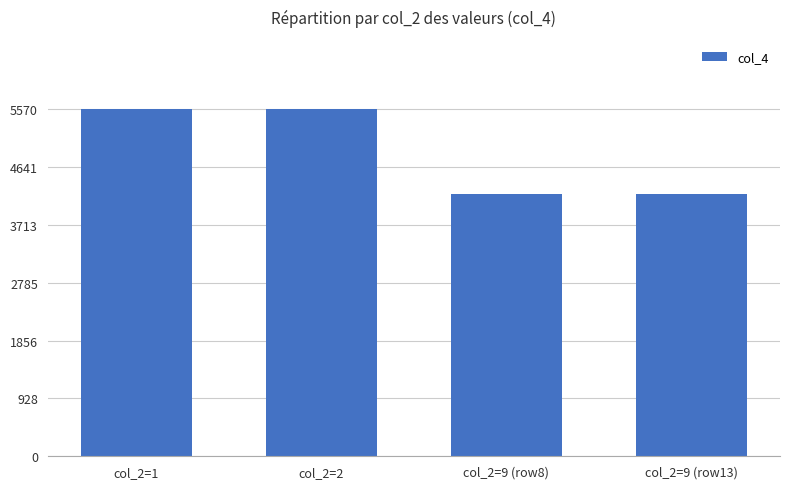

What is the average value?

4888